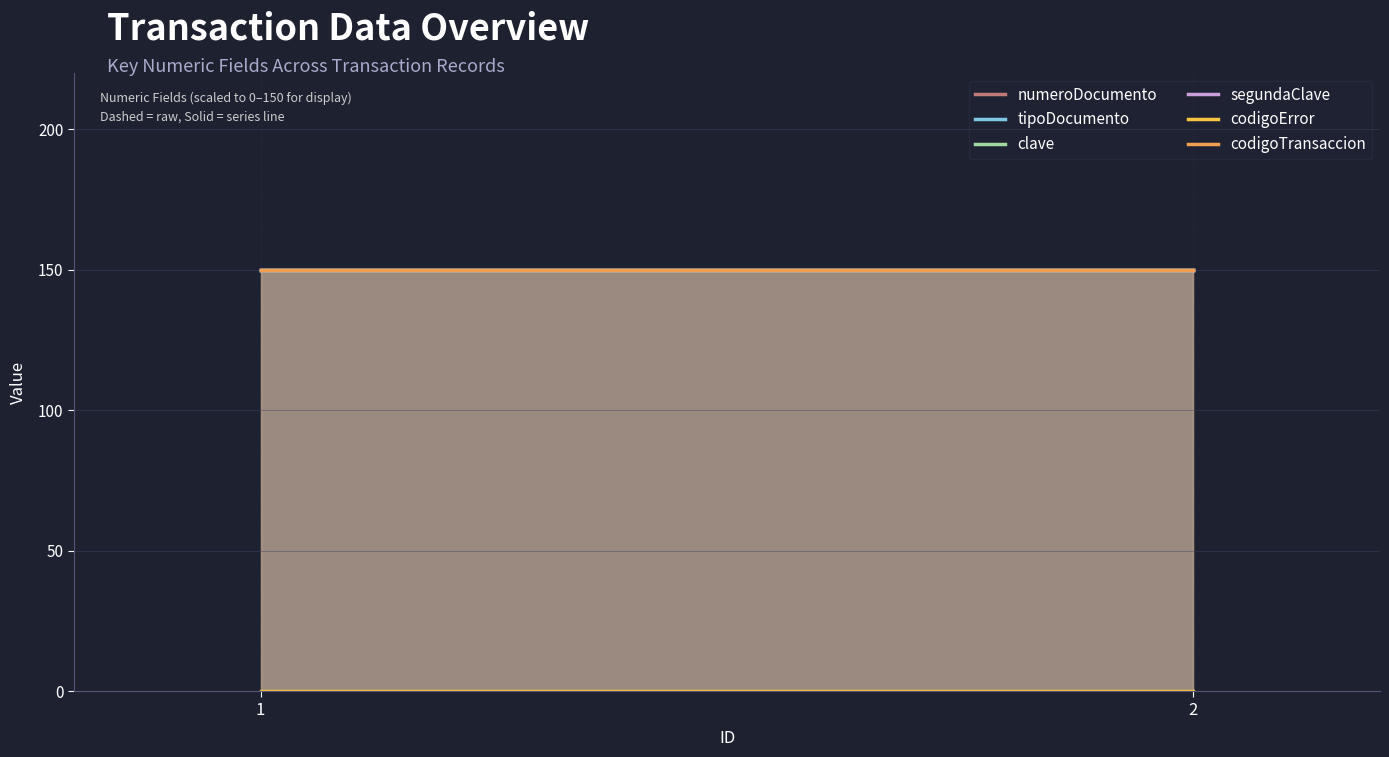

Which series changed the most between 1 and 2?

numeroDocumento